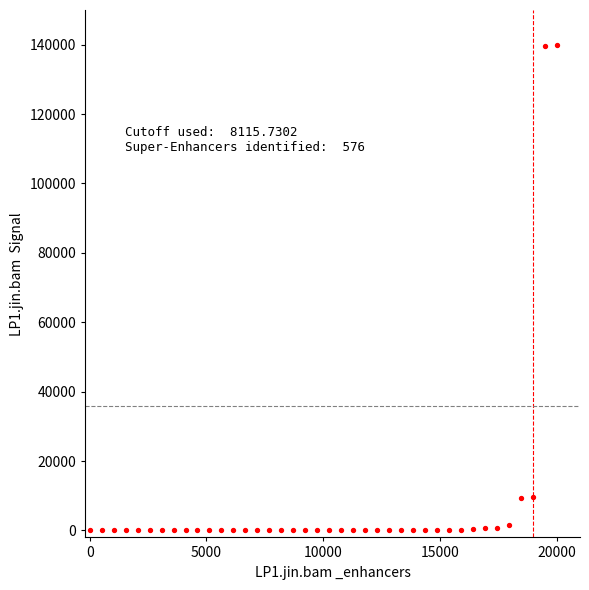

What is the range of Y values (max minus min)?

140000.0